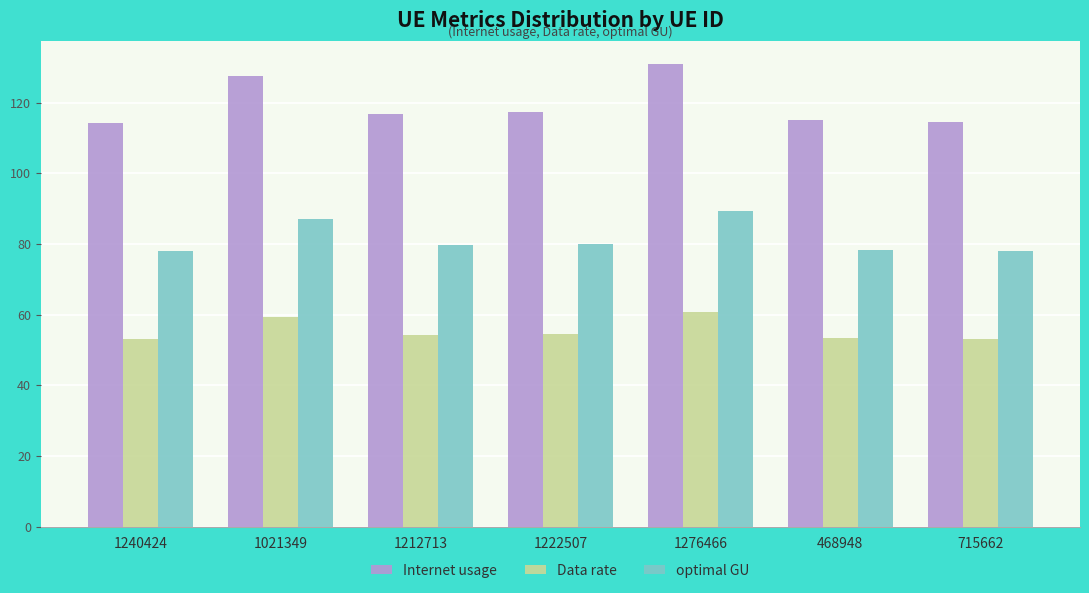

What is the difference between the maximum and second lowest values in the Data rate series?

7.6